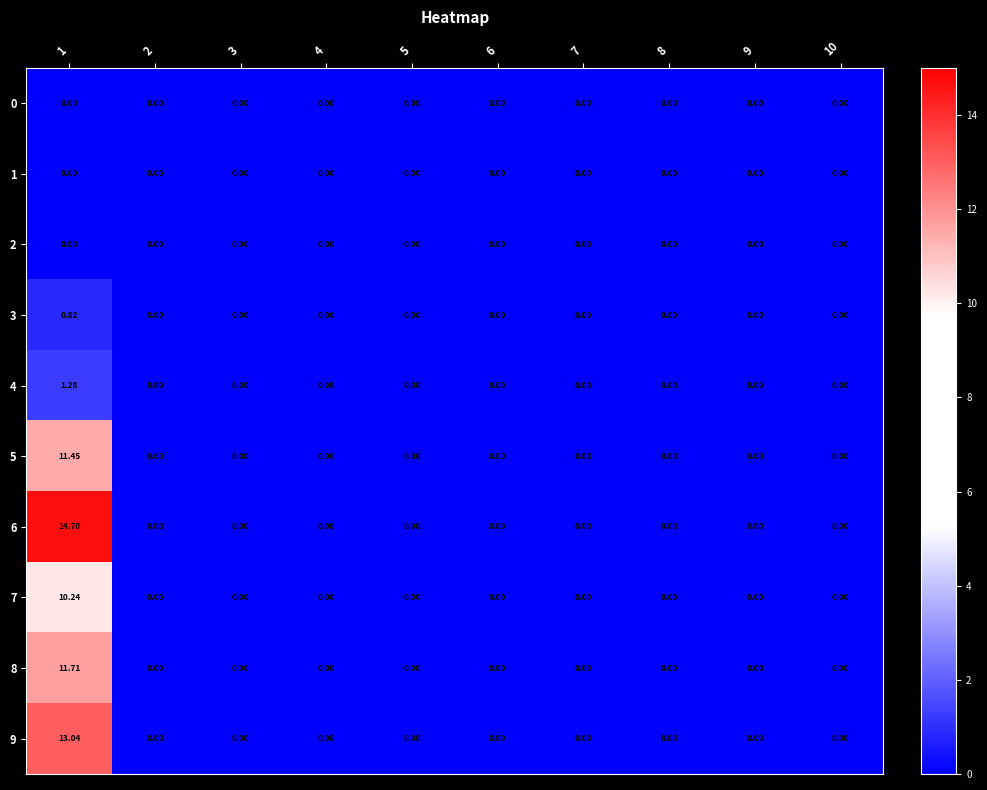

How many categories are shown in the chart?

10